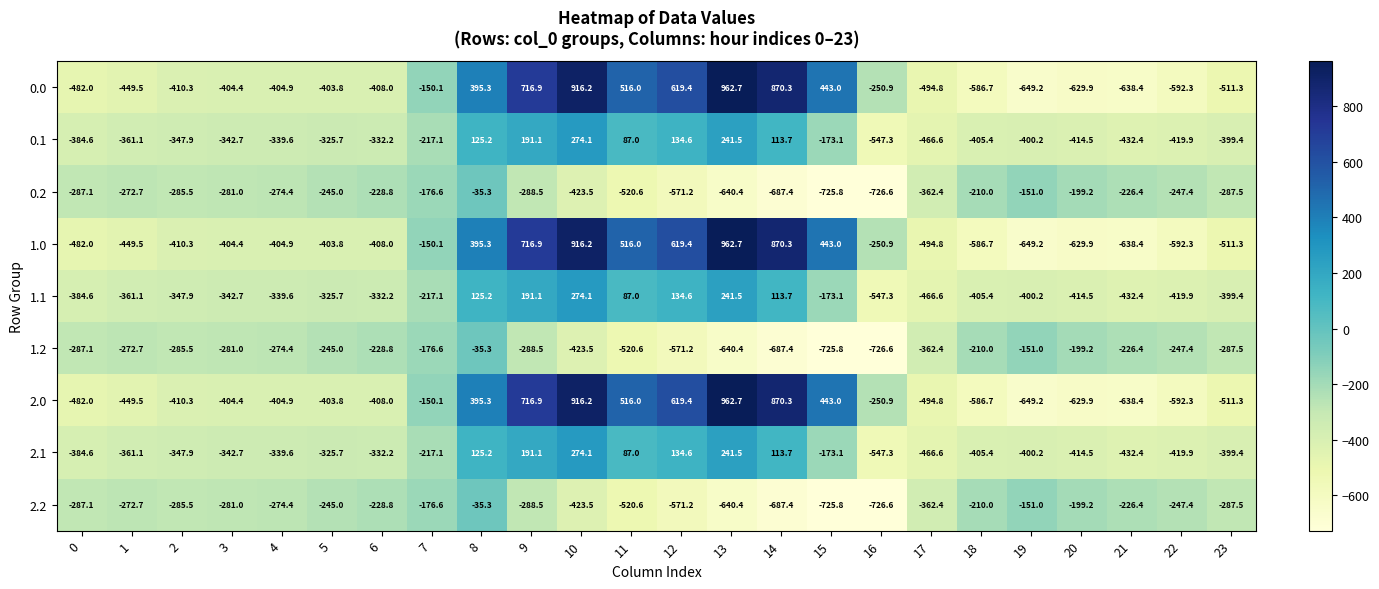

Is the value of 0.0 at 21 greater than the value of 0.2 at 12?

No